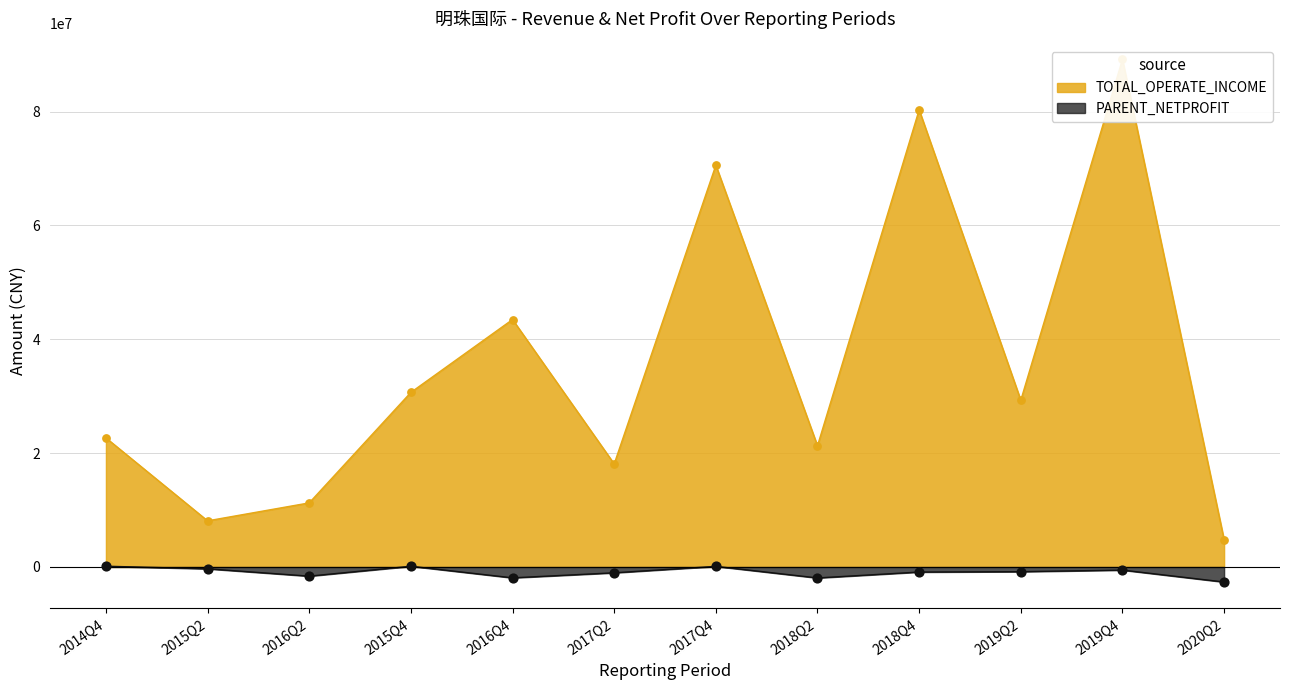

Which series contains the lowest Y value?

PARENT_NETPROFIT